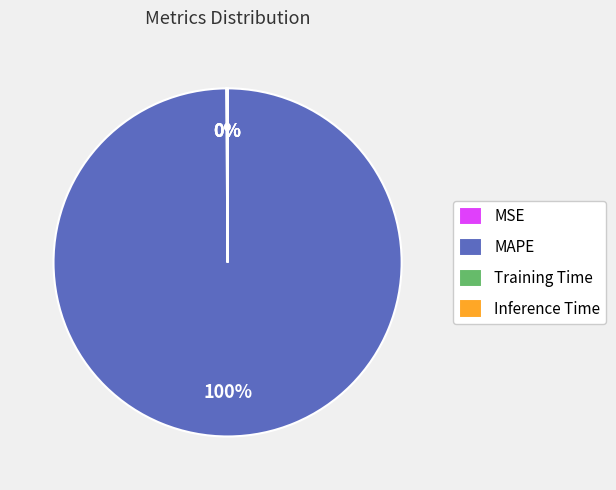

Is there a majority slice in this chart?

Yes